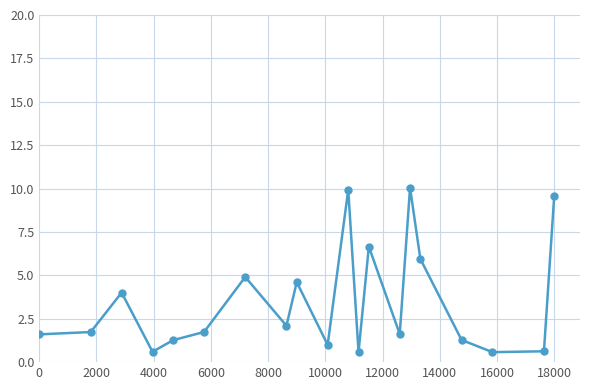

How many interior local peaks (higher than both neighbors) does the data have?

6